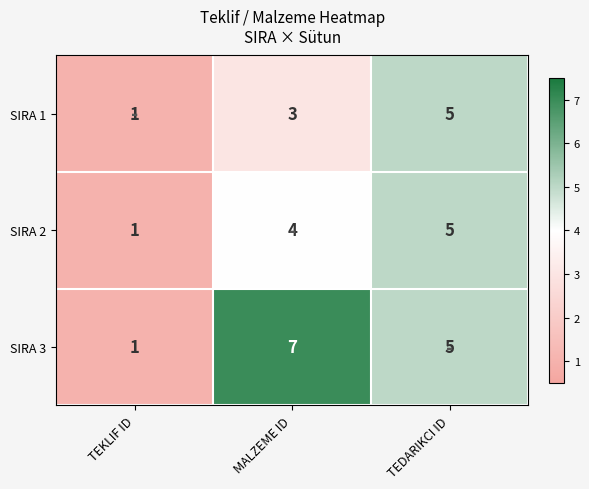

Where is SIRA 2 nearest to the value 3?

MALZEME ID